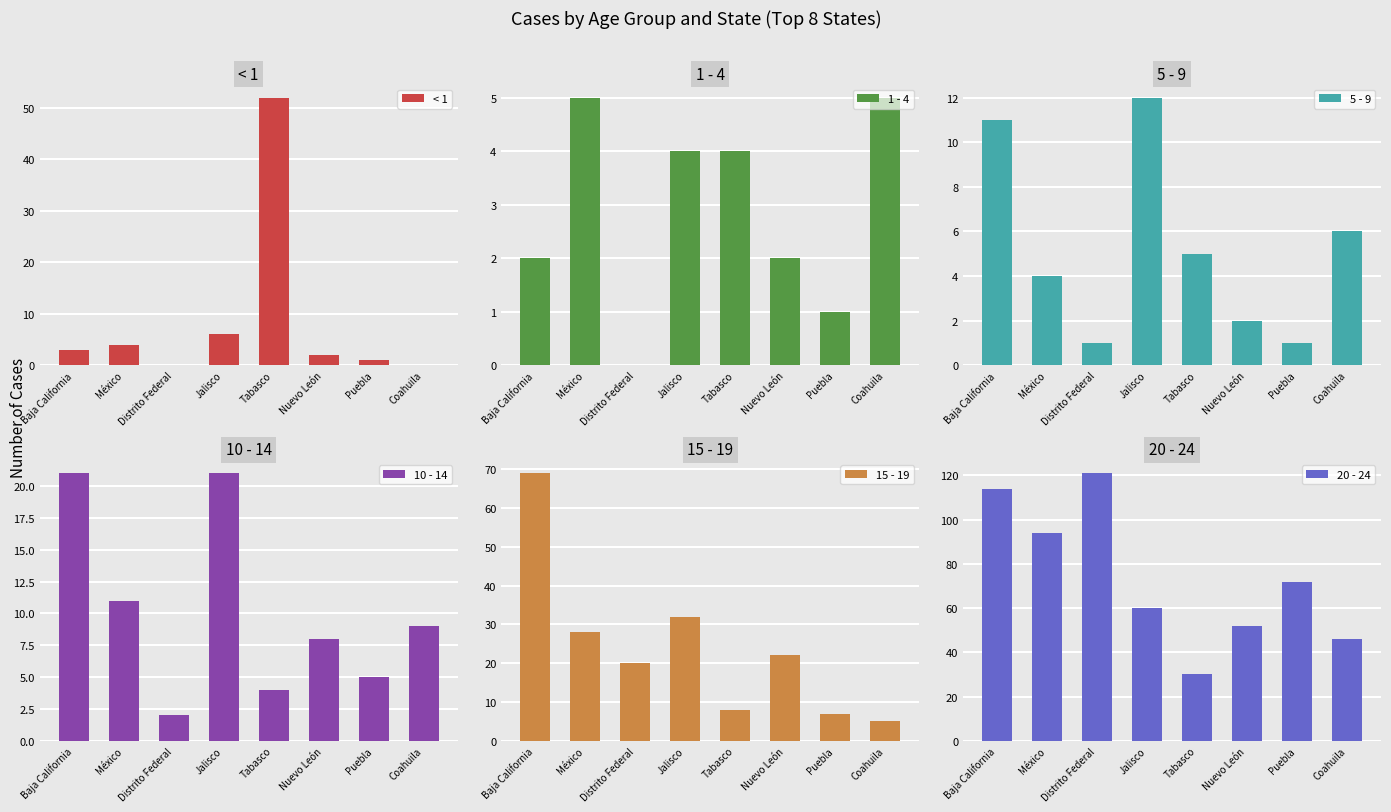

Which series has the largest range (max minus min)?

20 - 24